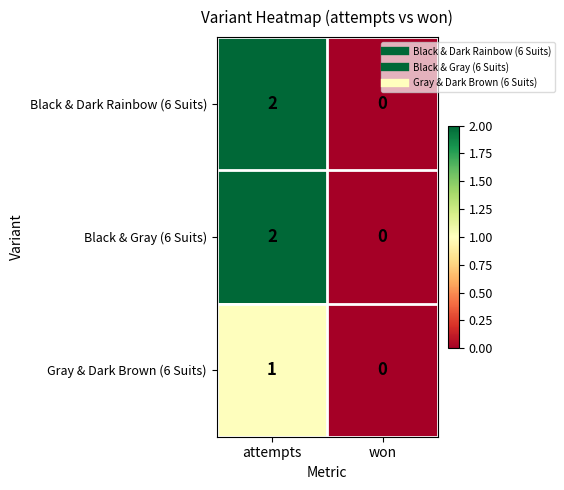

Reading right to left, list all the values displayed in this chart.

Black & Dark Rainbow (6 Suits): 0	2
Black & Gray (6 Suits): 0	2
Gray & Dark Brown (6 Suits): 0	1